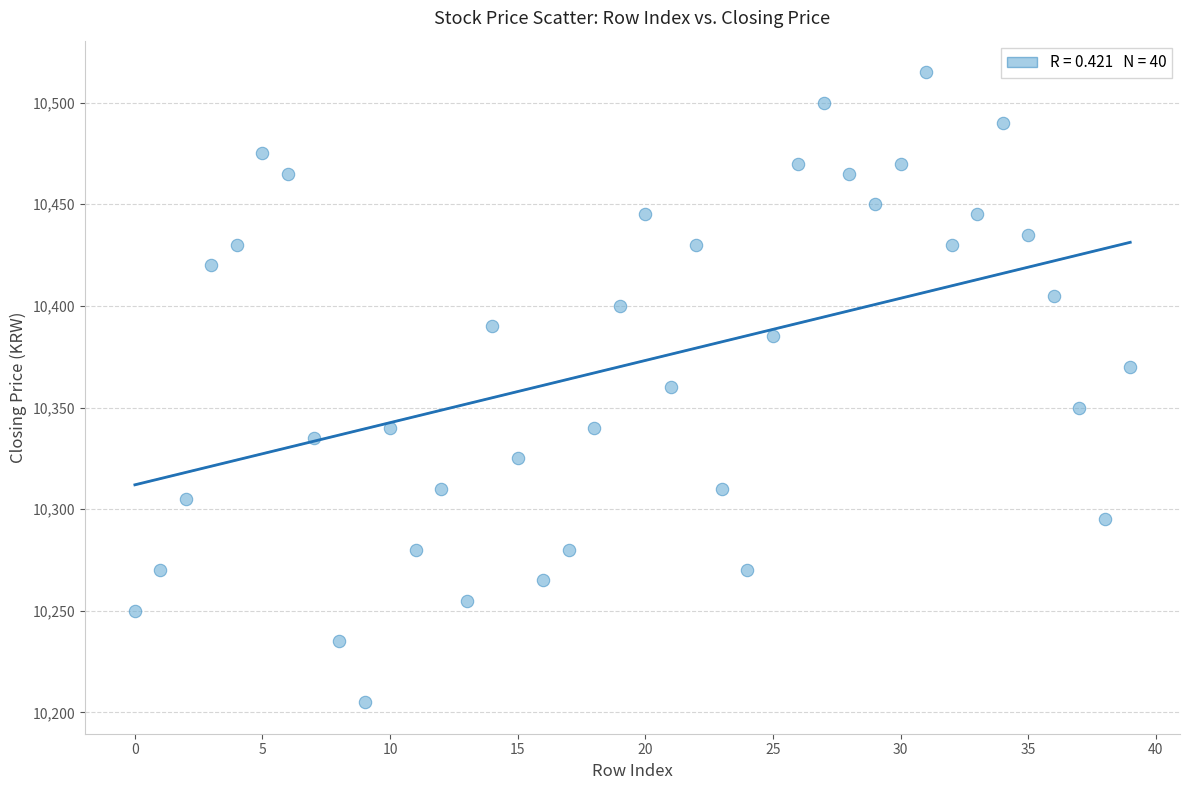

What is the range of Y values (max minus min)?

310